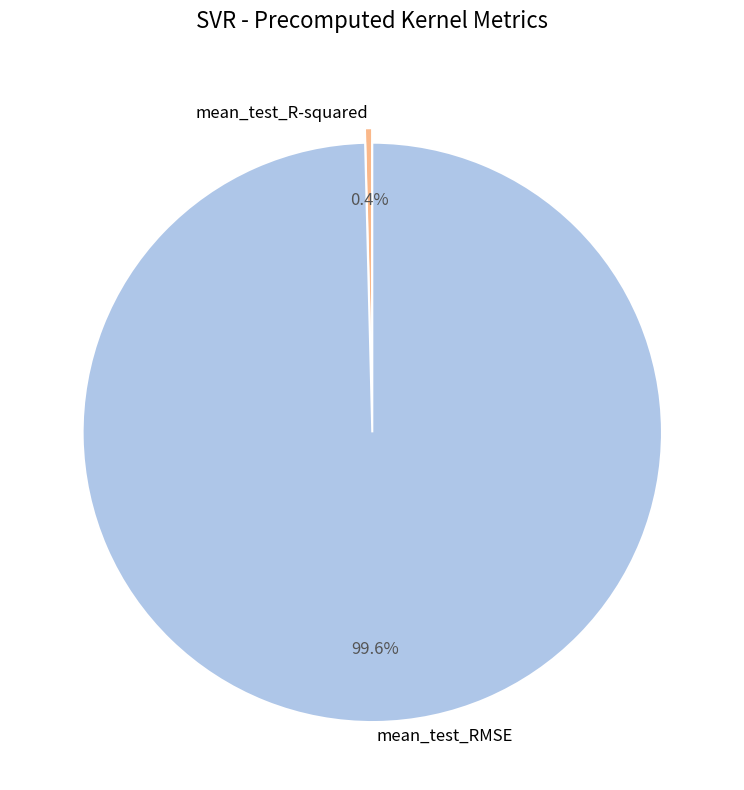

To the nearest percent, what is the combined percentage of mean_test_RMSE and mean_test_R-squared?

100%